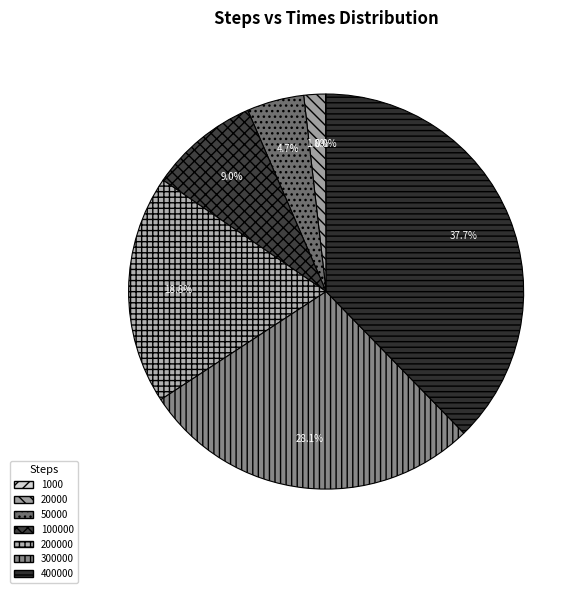

Is the sum of 50000 and 20000 greater than half?

No